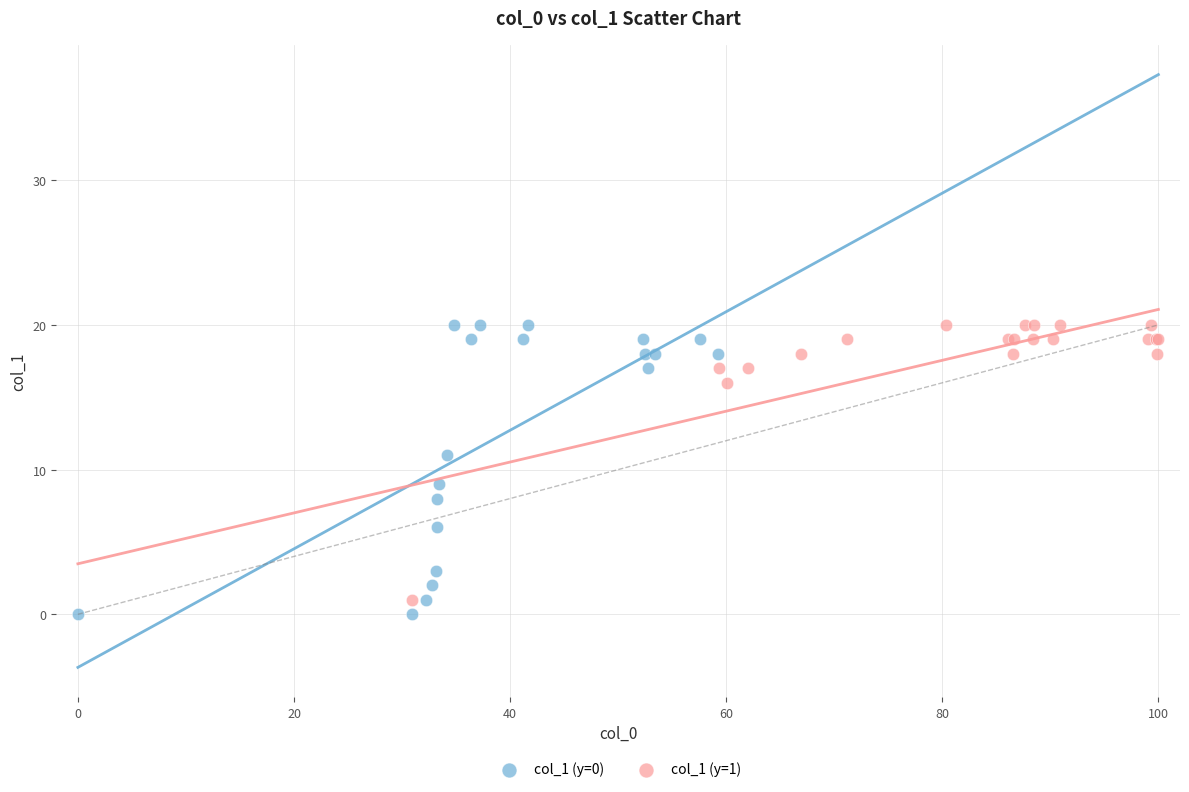

Which series reaches the minimum Y coordinate?

col_1 (y=0)